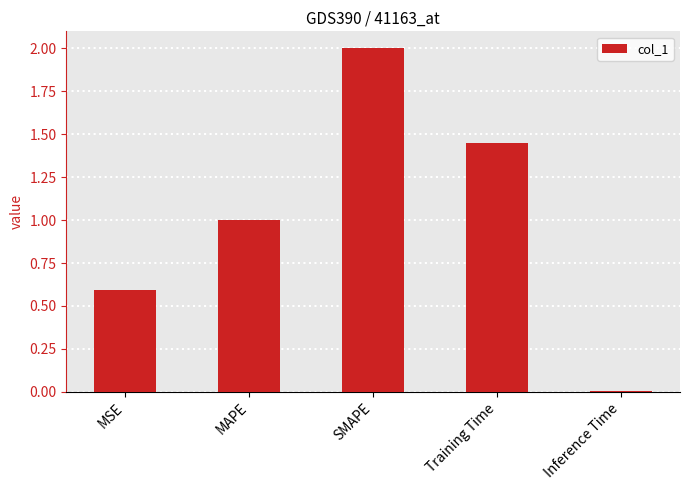

How many distinct data groups are displayed?

1